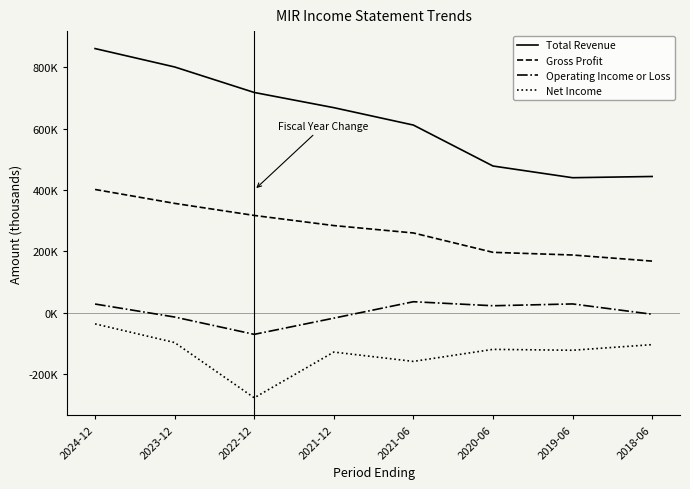

Is this an area chart (filled region under the line)?

No